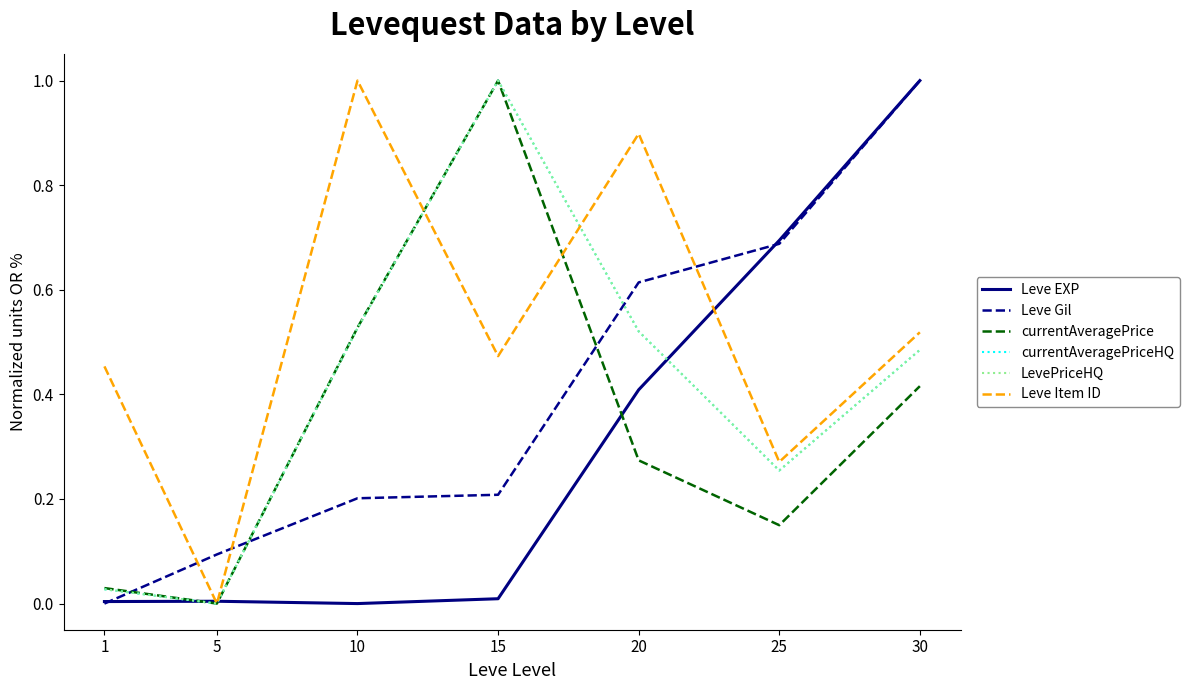

What is the difference between the highest and lowest values at 15?

1.0